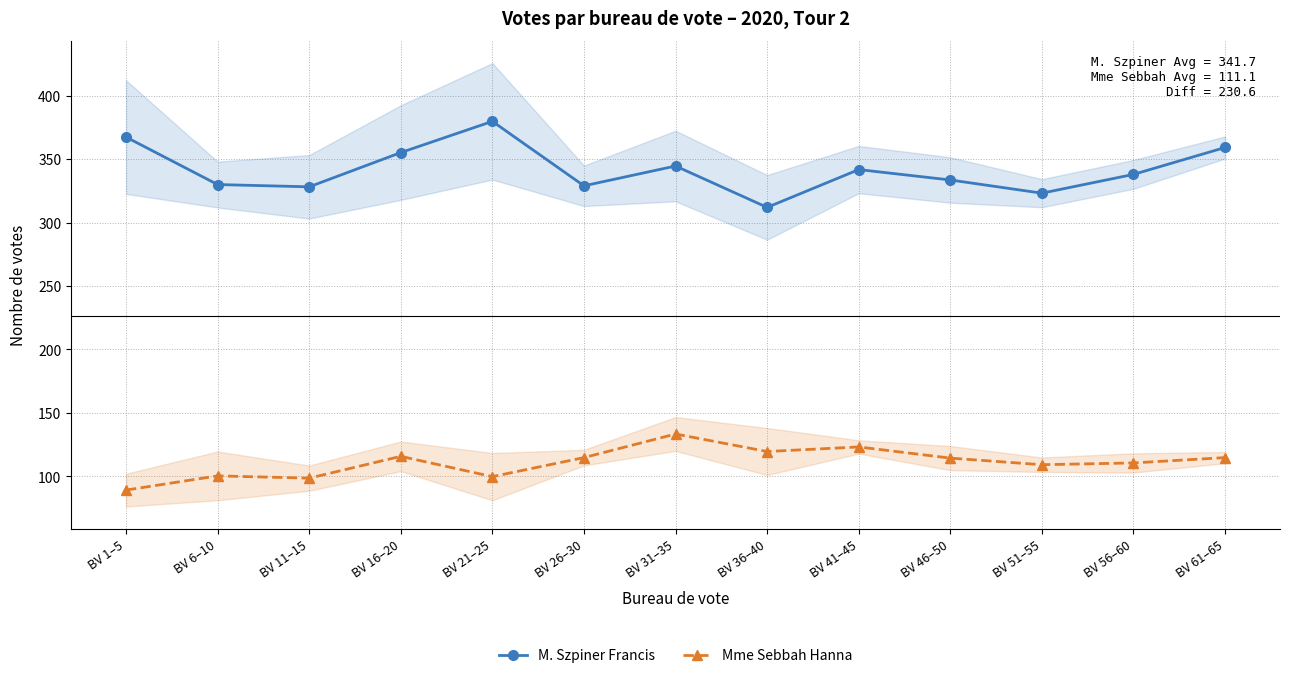

In Mme Sebbah Hanna, how many points are higher than both neighbors (excluding endpoints)?

4